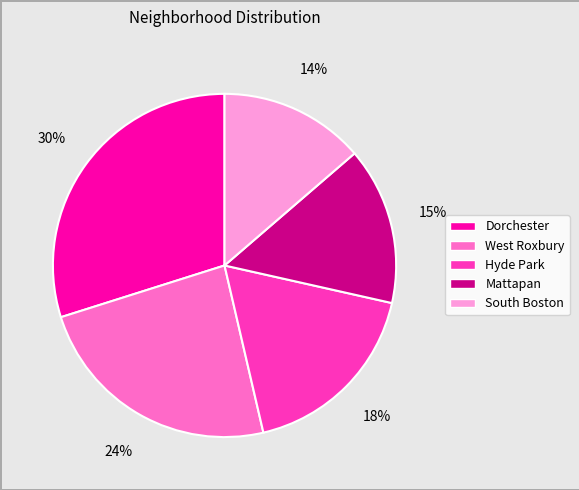

To the nearest percent, what is the average slice percentage?

20%